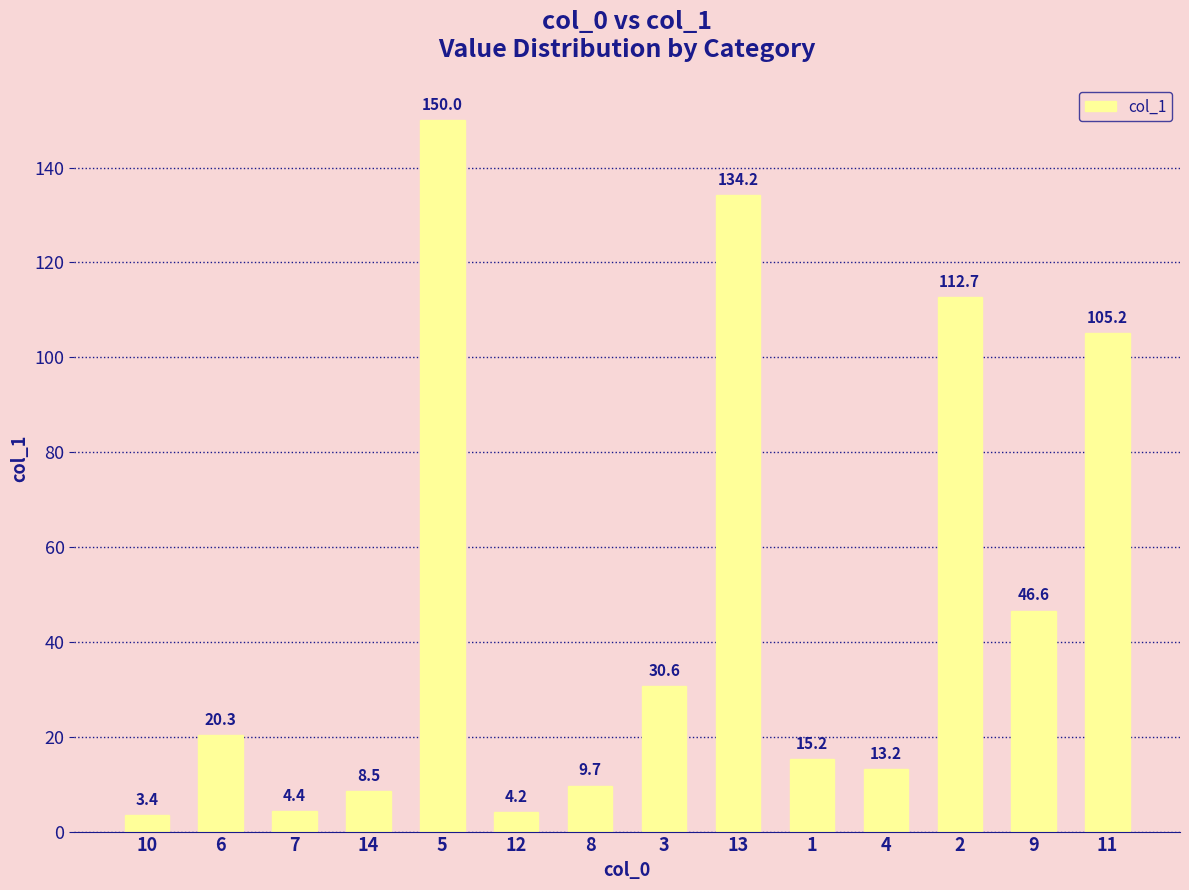

Reading right to left, transcribe all the data shown in this chart.

105.2	46.6	112.7	13.2	15.2	134.2	30.6	9.7	4.2	150.0	8.5	4.4	20.3	3.4